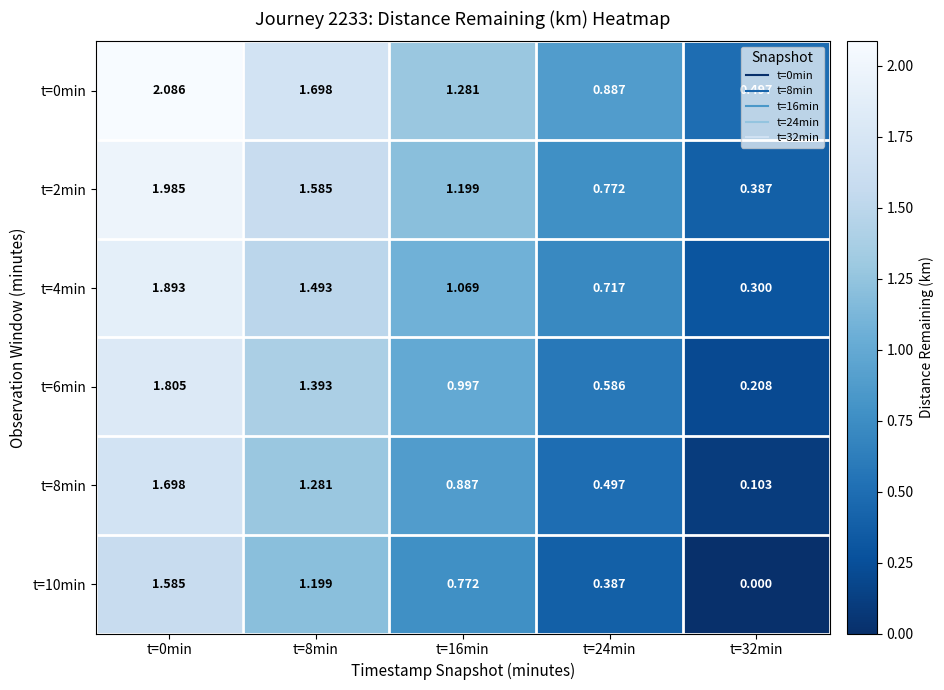

Is the value of t=4min at t=8min greater than the value of t=10min at t=24min?

Yes